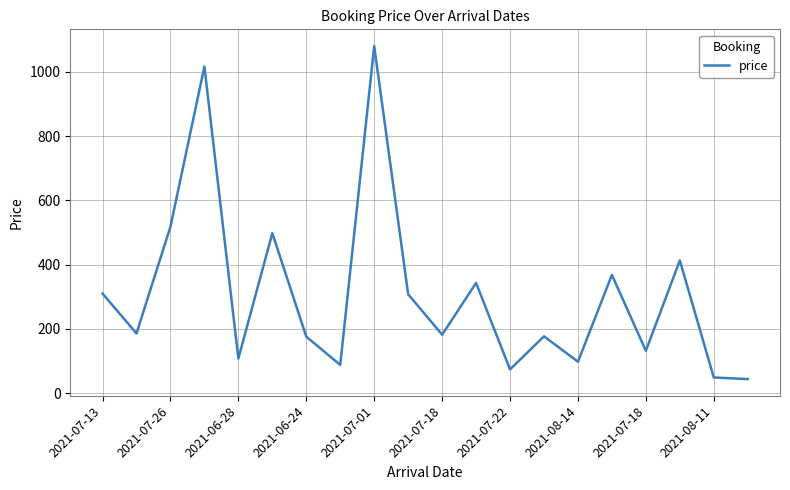

What is the difference between the maximum and second lowest values?

1031